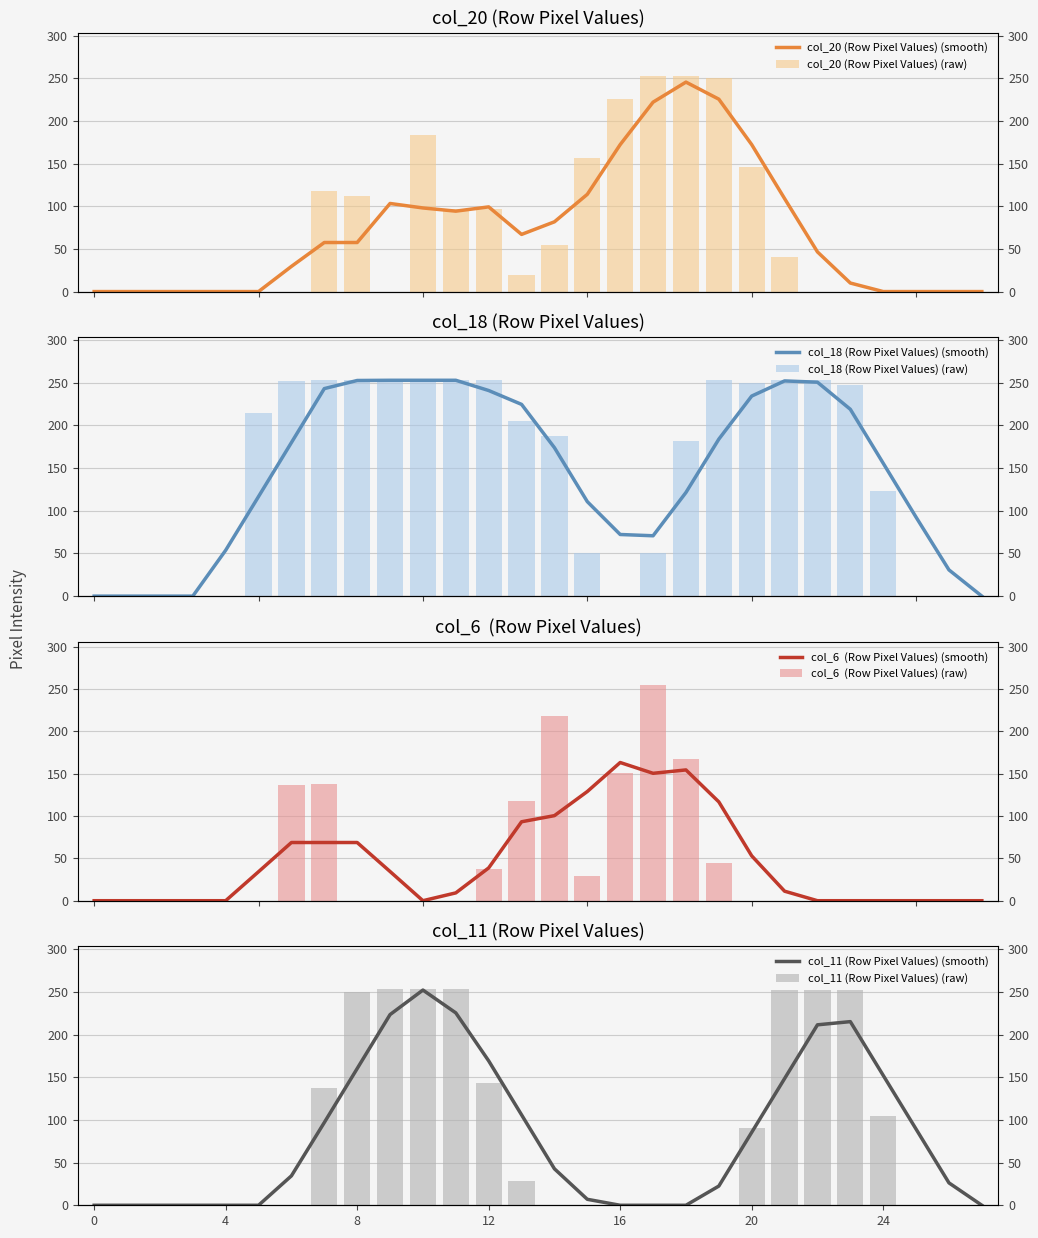

Between 5 and 27, which series saw the biggest shift?

col_18